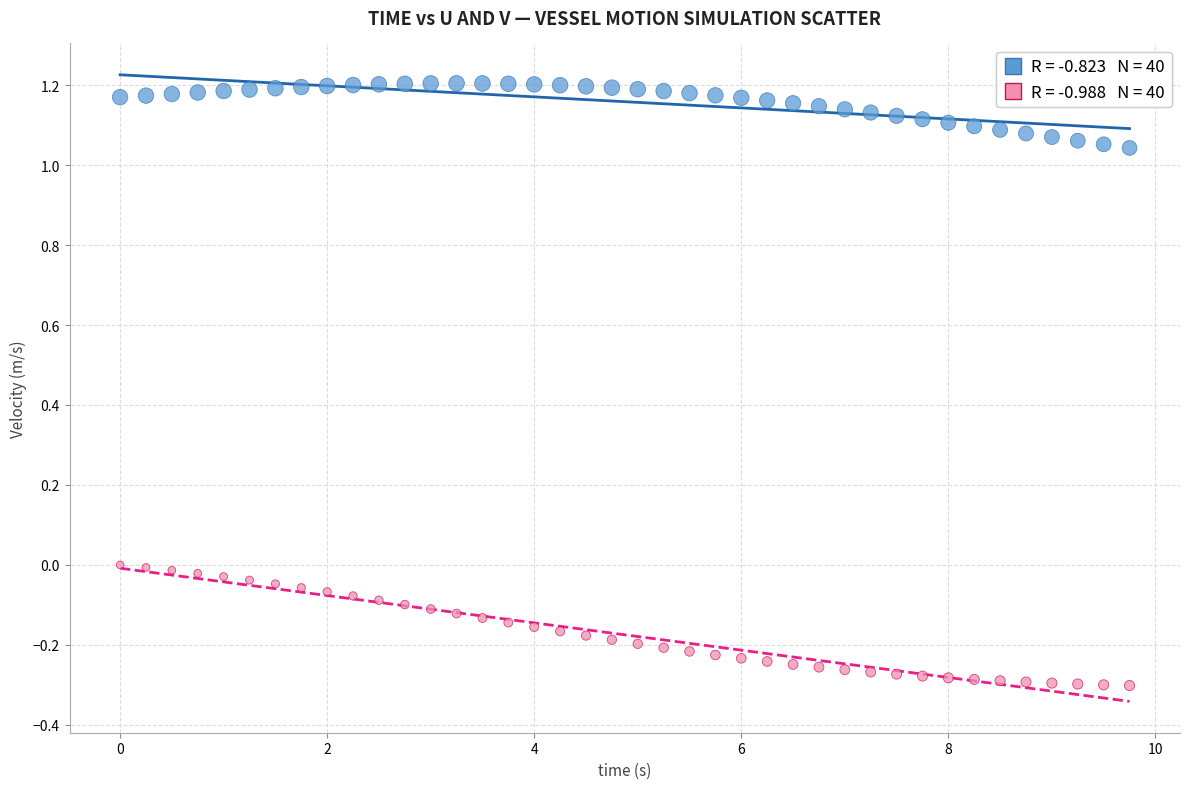

Across all data points, what is the range of X values (max minus min)?

9.8